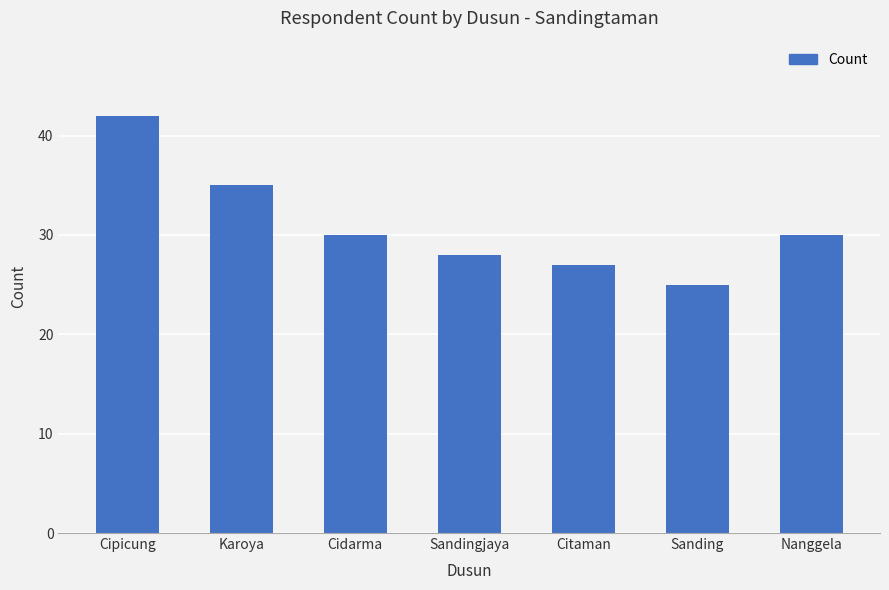

At which label is the value closest to 33?

Karoya